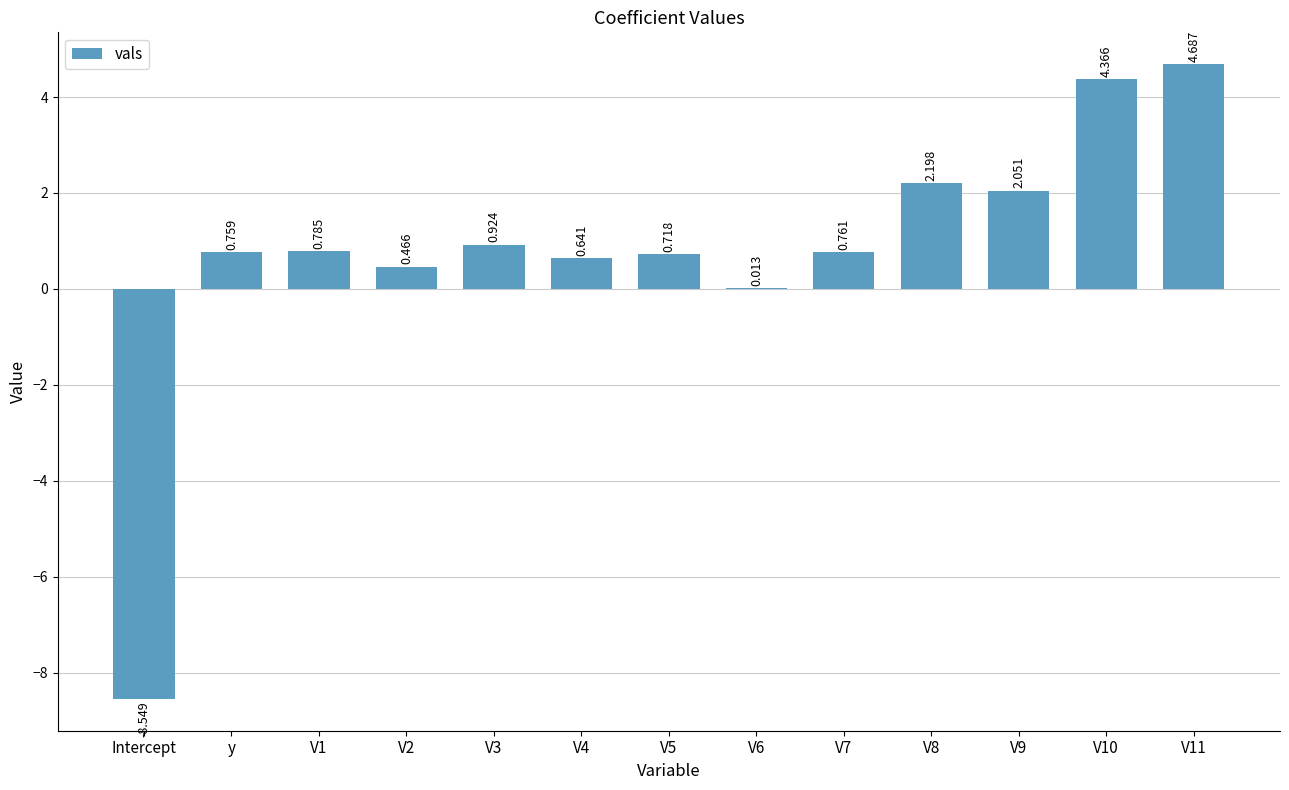

Is it true that the value at V6 is 0.0?

False